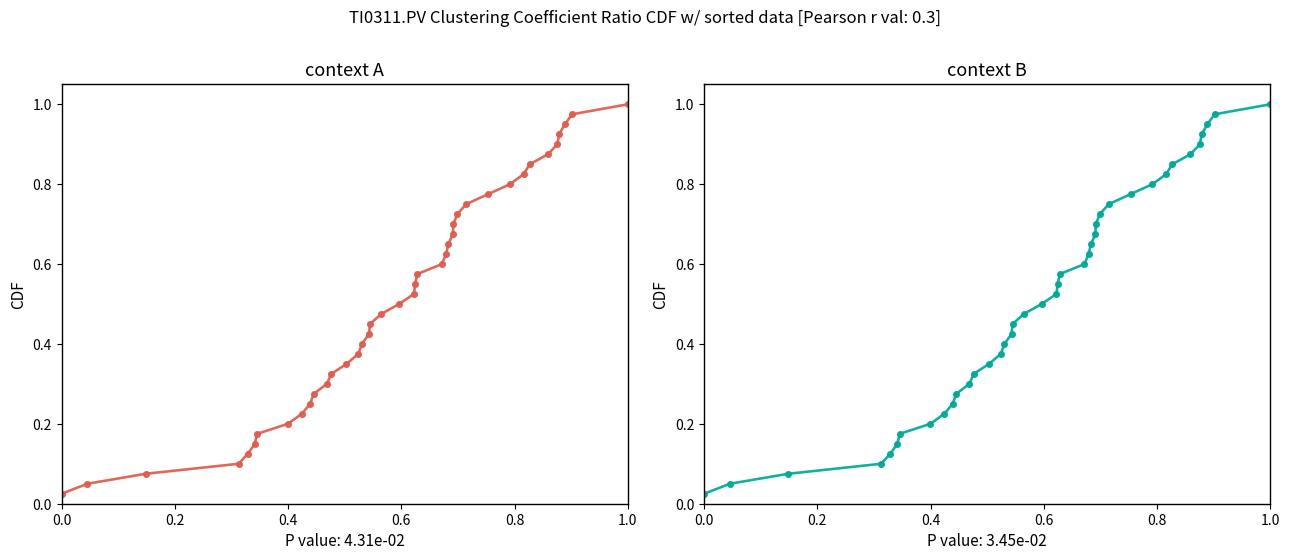

True or false: TI0311.PV (light) has more than 1 points higher than both neighbors.

False